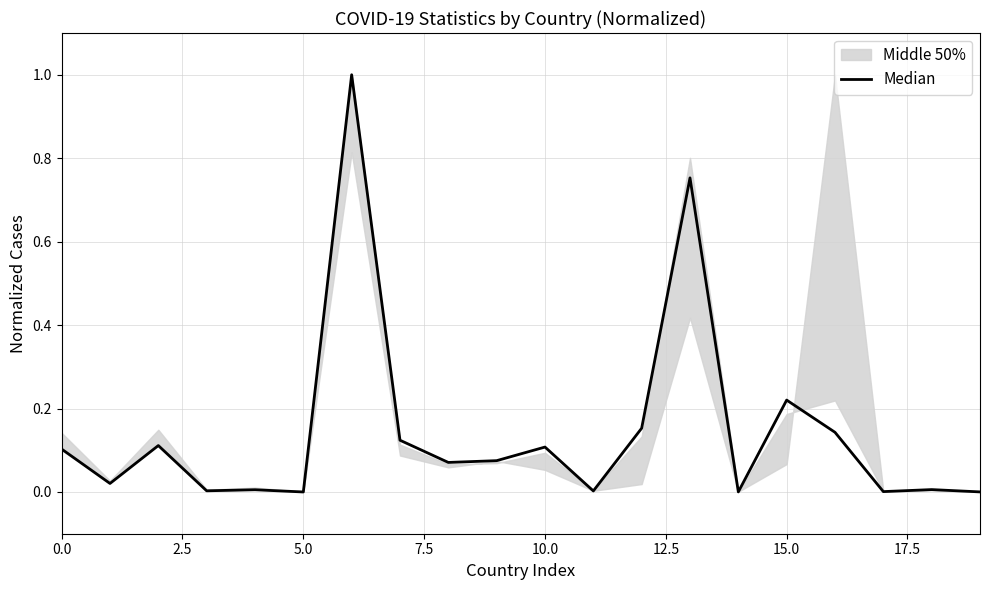

What is the label of the 6th point from the right?

14